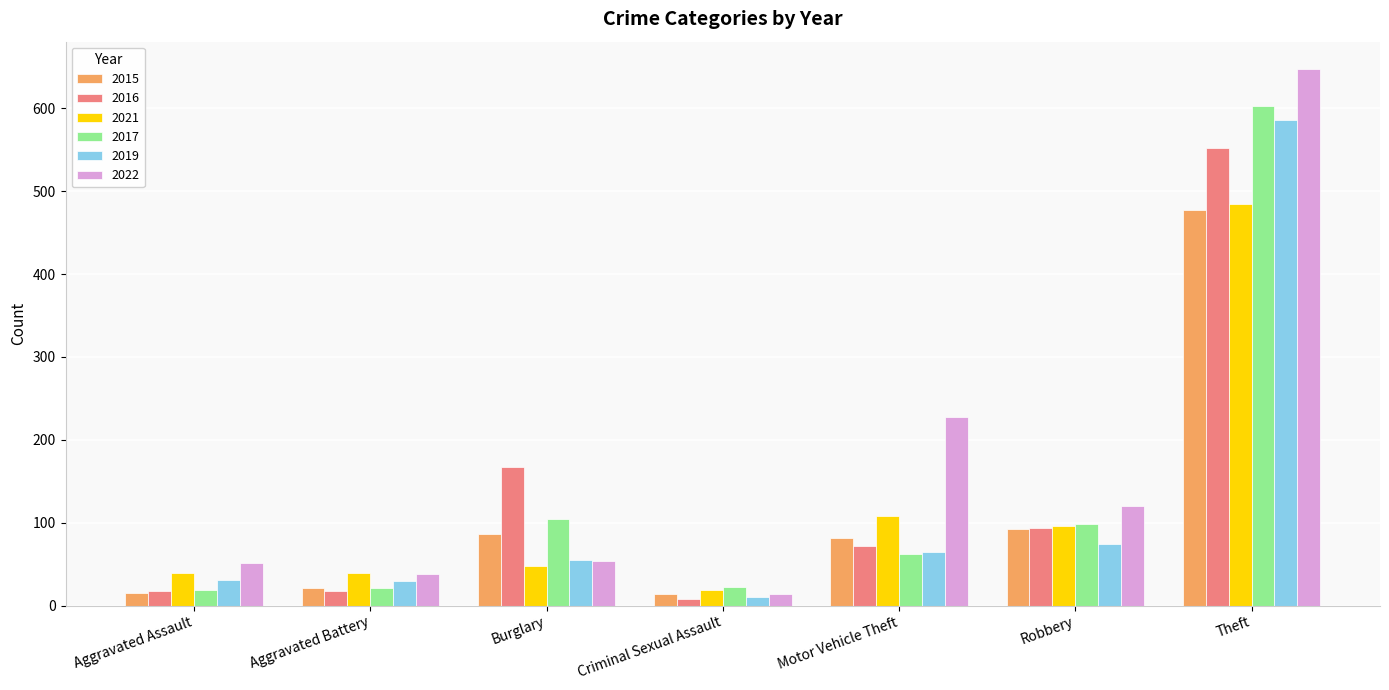

What is the total value across all series at Aggravated Battery?

166